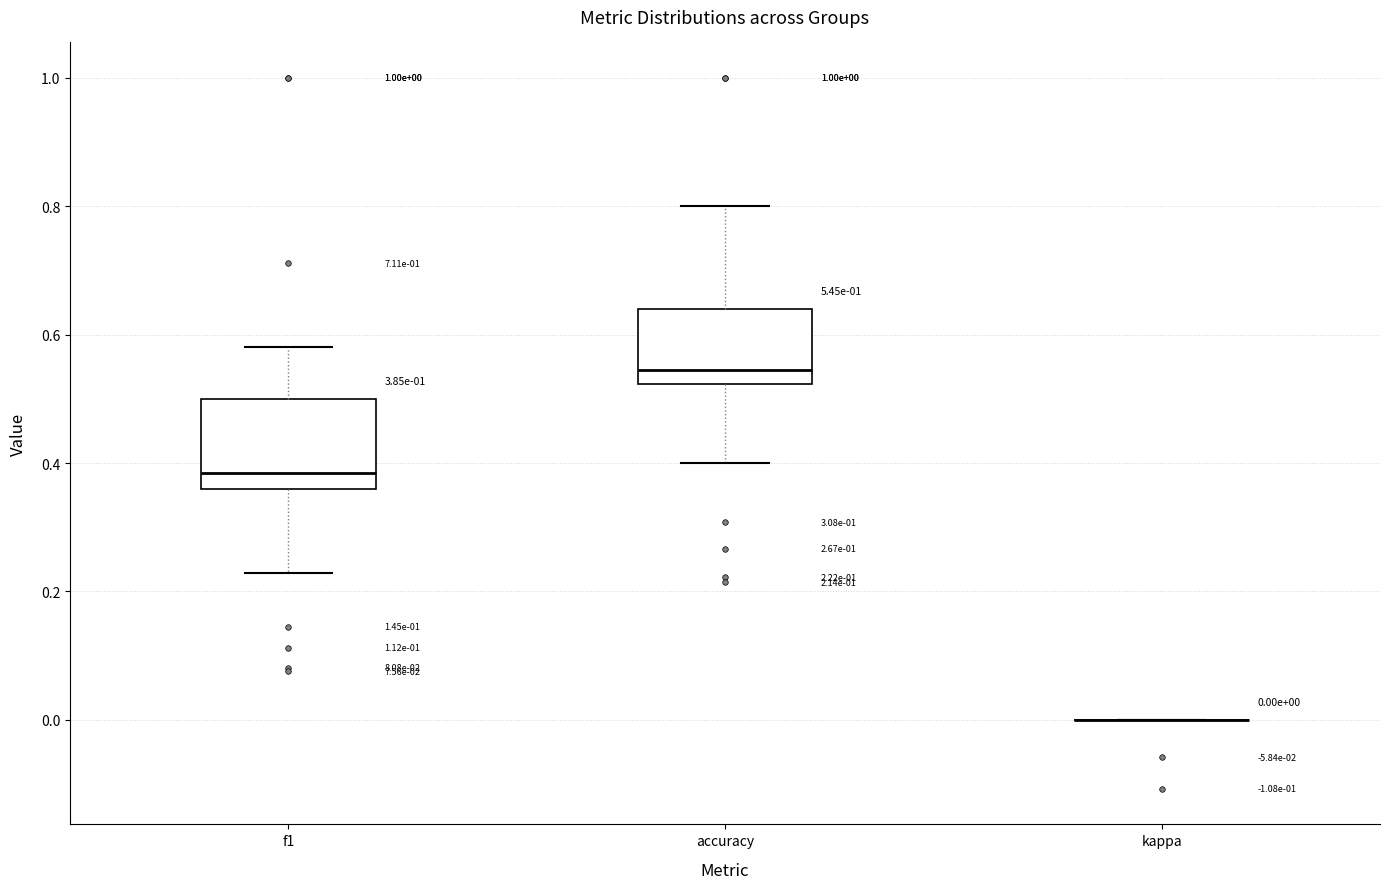

Comparing the boxes themselves (not the whiskers), which one is the tallest?

f1